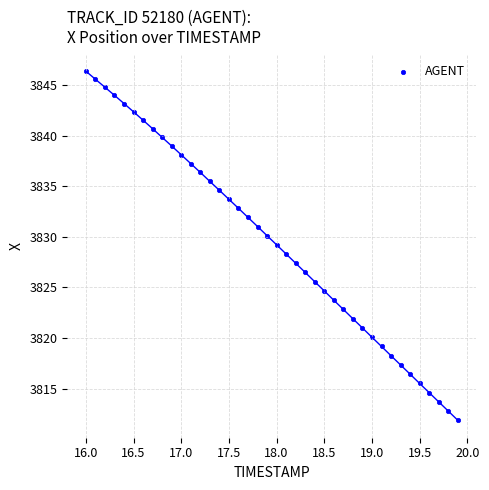

What is the range of X values (max minus min)?

3.9